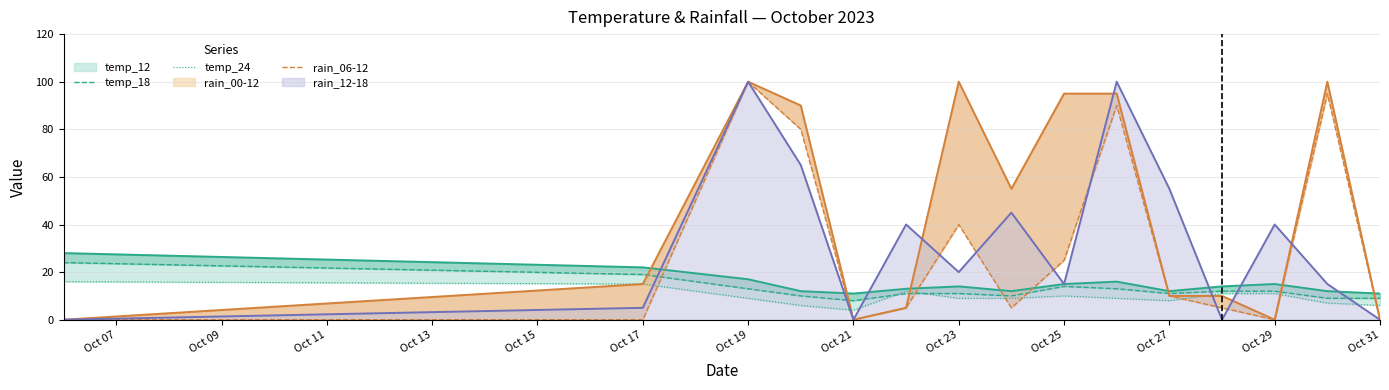

In temp_18, how many points are higher than both neighbors (excluding endpoints)?

1